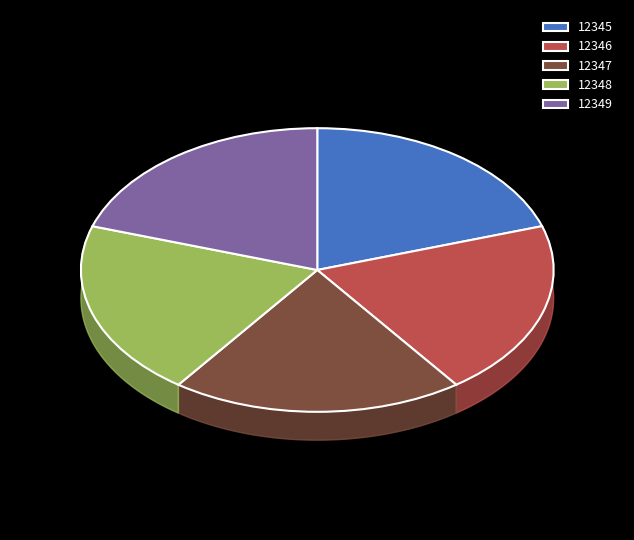

Rank the categories by value from highest to lowest.

12349, 12348, 12347, 12346, 12345